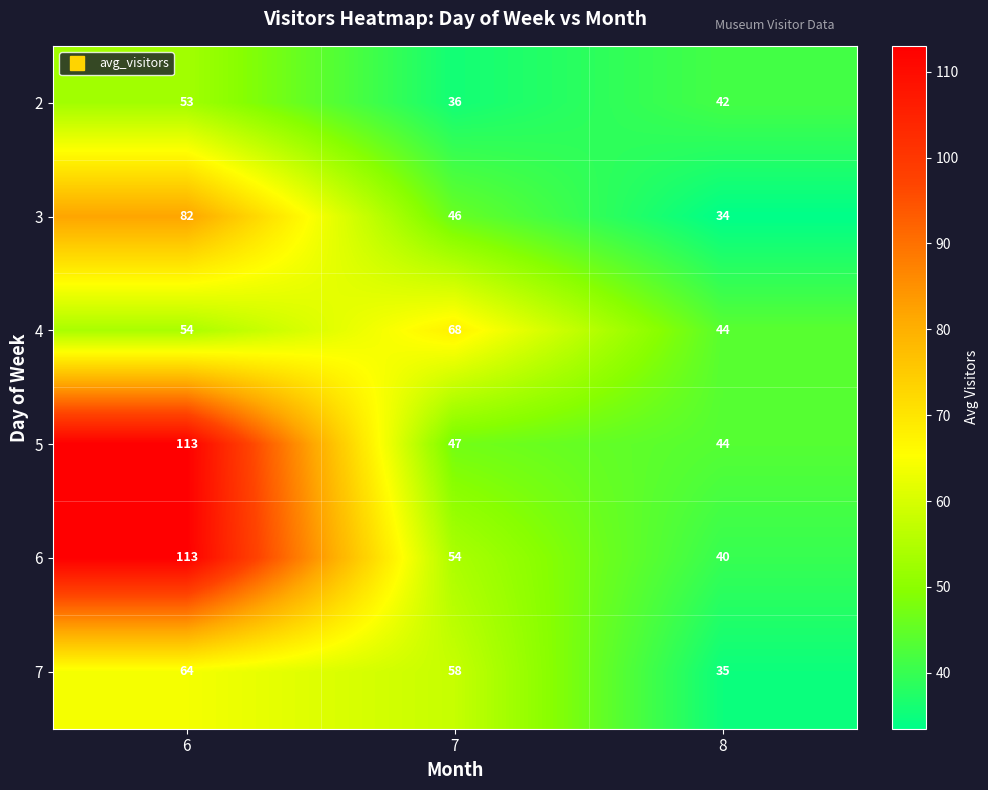

Rank the categories by 7 value from highest to lowest.

6, 7, 8